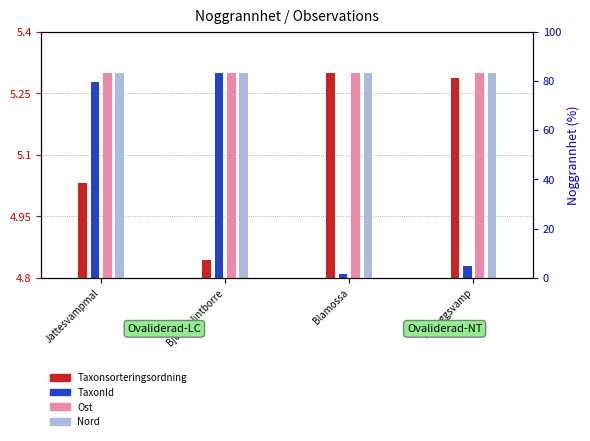

Reading left to right, what are all the values shown in this chart?

Taxonsorteringsordning: Jattesvampmal=0.2	Bjorksplintborre=0.0	Blamossa=0.5	Motaggsvamp=0.5
TaxonId: Jattesvampmal=0.5	Bjorksplintborre=0.5	Blamossa=0.0	Motaggsvamp=0.0
Ost: Jattesvampmal=0.5	Bjorksplintborre=0.5	Blamossa=0.5	Motaggsvamp=0.5
Nord: Jattesvampmal=0.5	Bjorksplintborre=0.5	Blamossa=0.5	Motaggsvamp=0.5